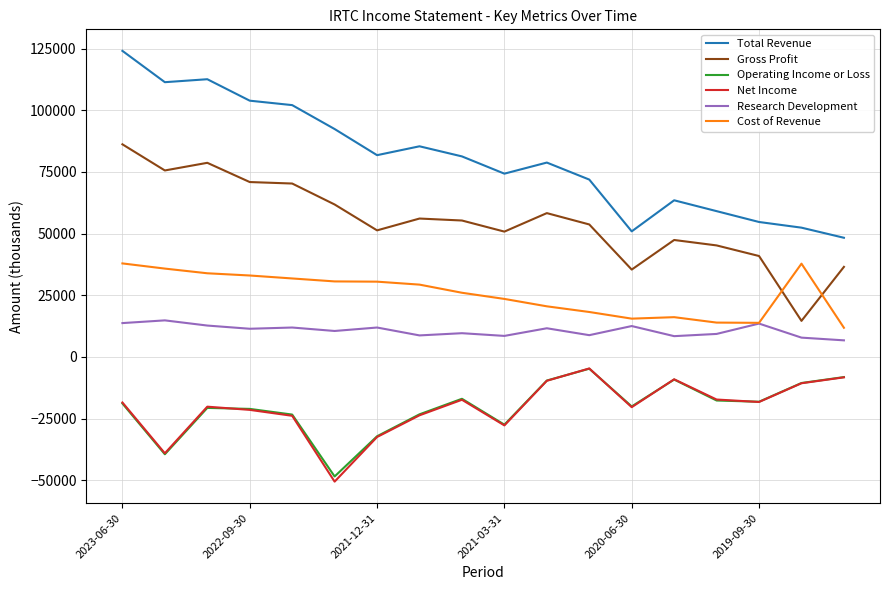

Which series has the largest range (max minus min)?

Total Revenue